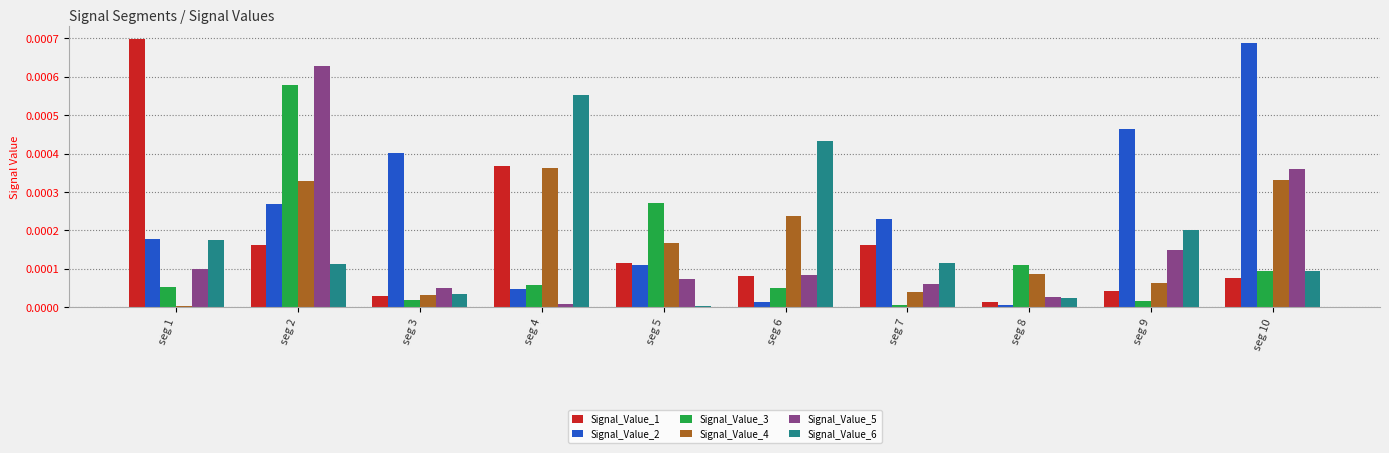

At which label does Signal_Value_4 reach its peak?

seg 4